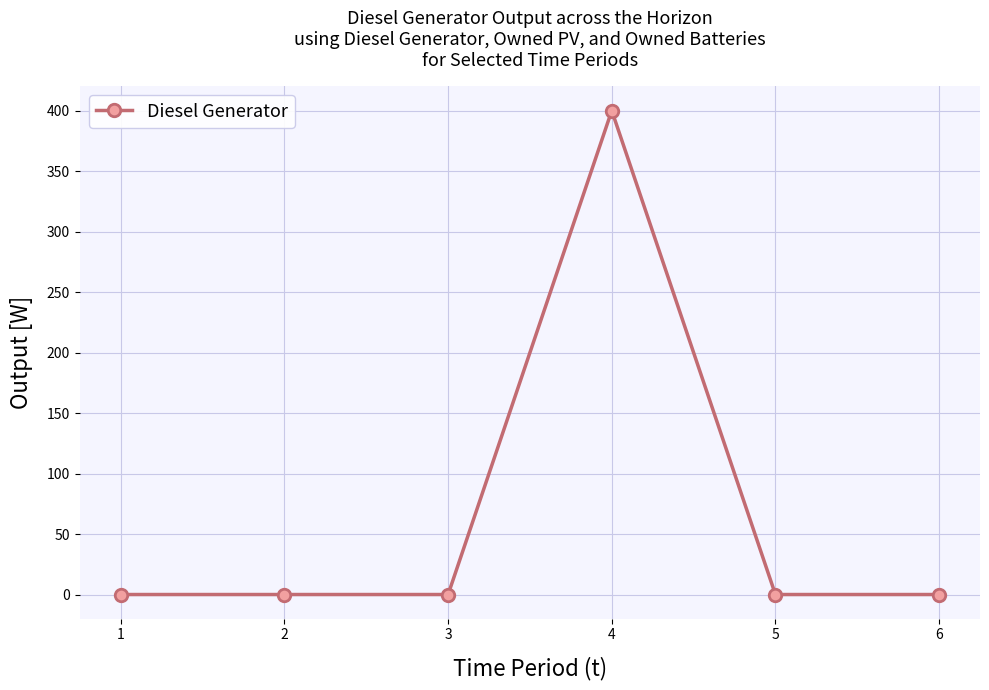

Reading left to right, list all the values displayed in this chart.

0	0	0	400	0	0